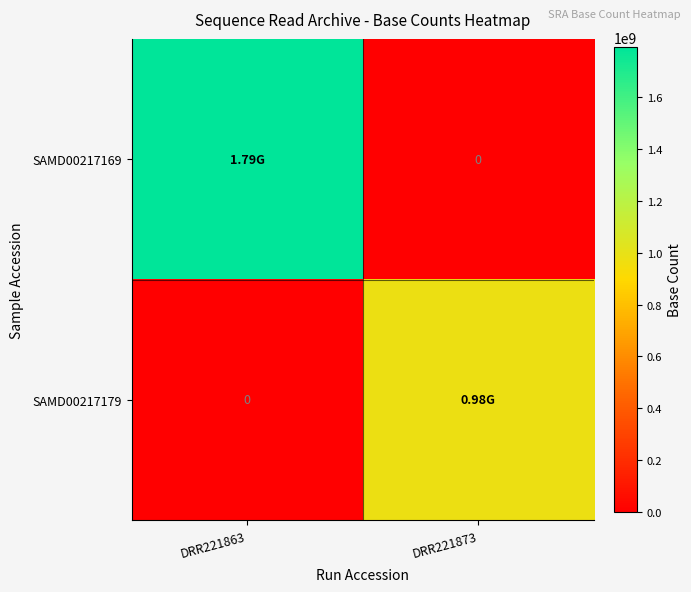

Which label corresponds to the largest value in the chart?

DRR221863